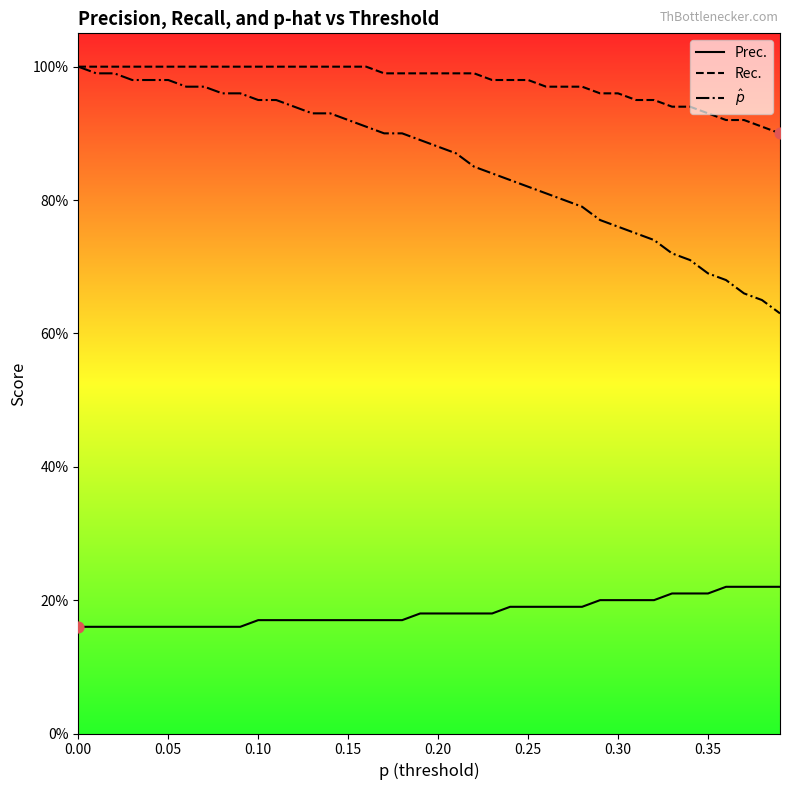

At how many categories does at least one series exceed 0?

40